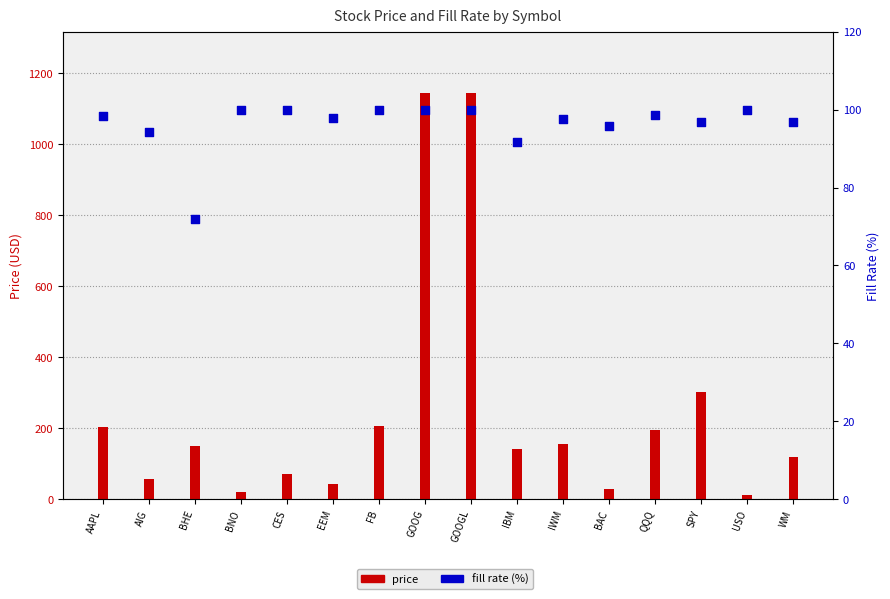

At how many categories does at least one series exceed 988?

2